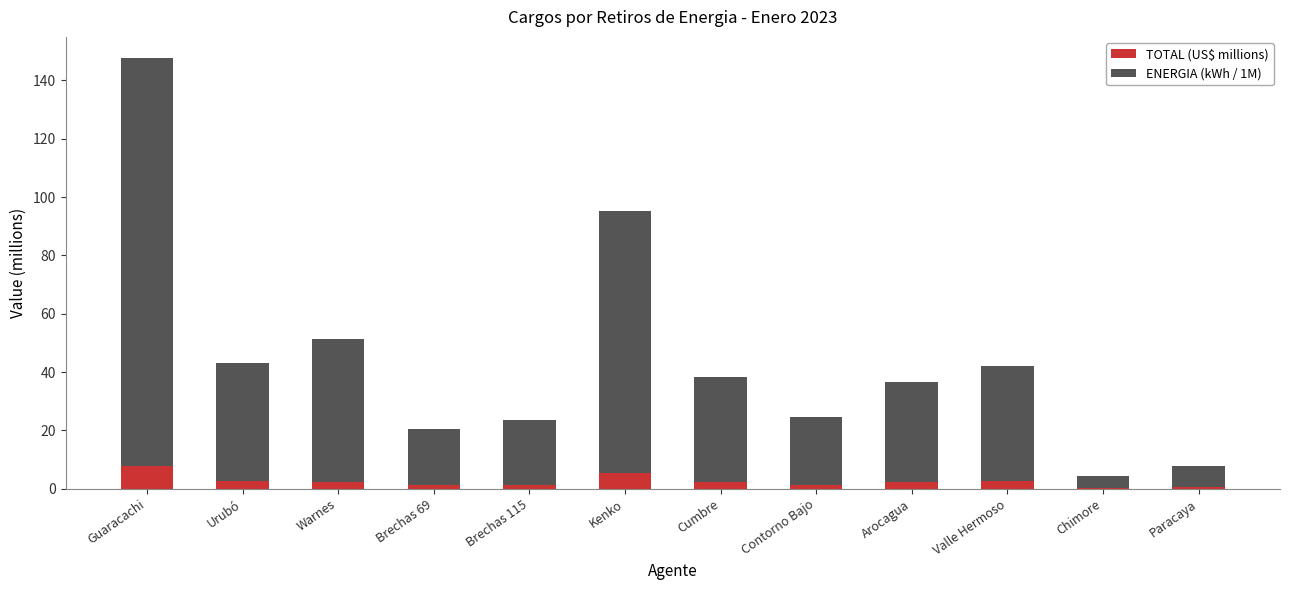

Which series changed the most between Warnes and Brechas 69?

ENERGIA (kWh / 1M)